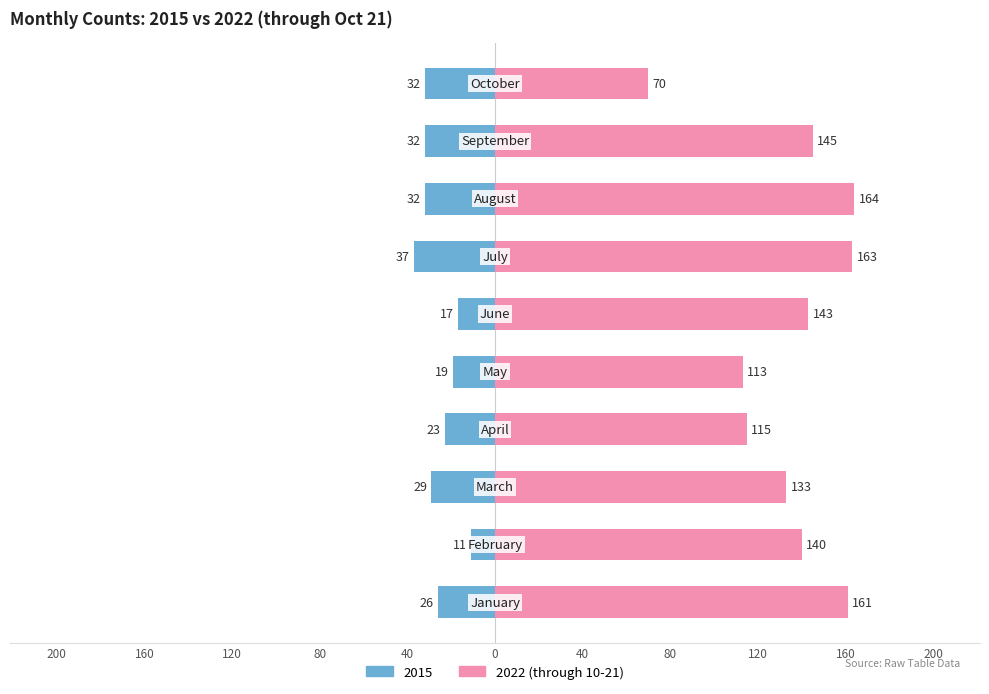

Are the bars horizontal?

Yes